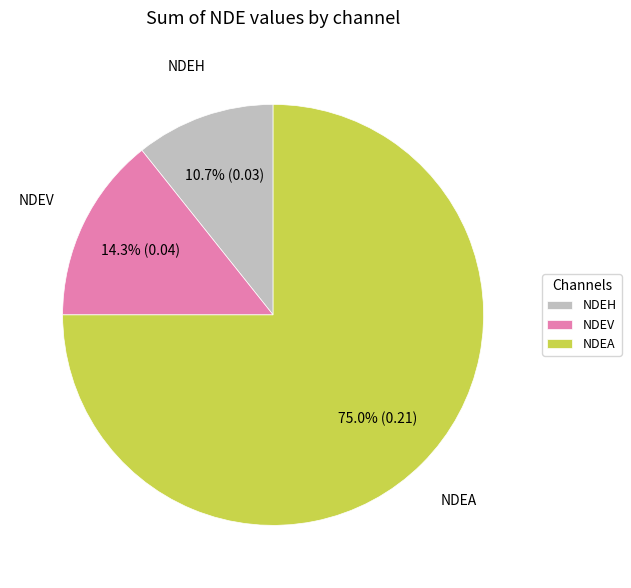

To the nearest percent, what is the difference between the NDEH and NDEV slice percentages?

4%